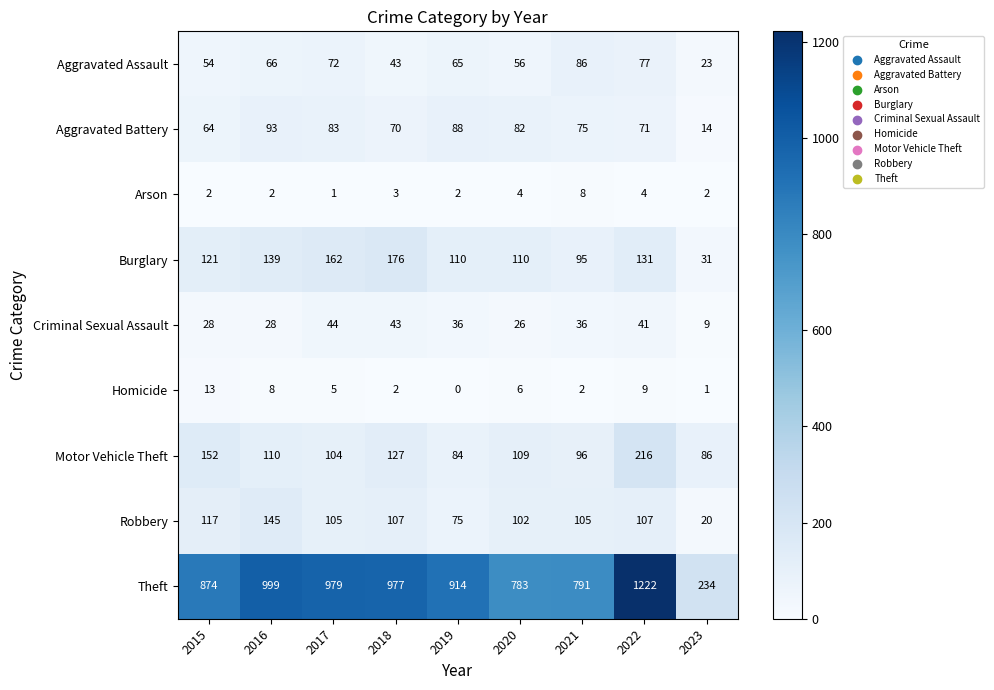

At how many categories does at least one series exceed 681?

8